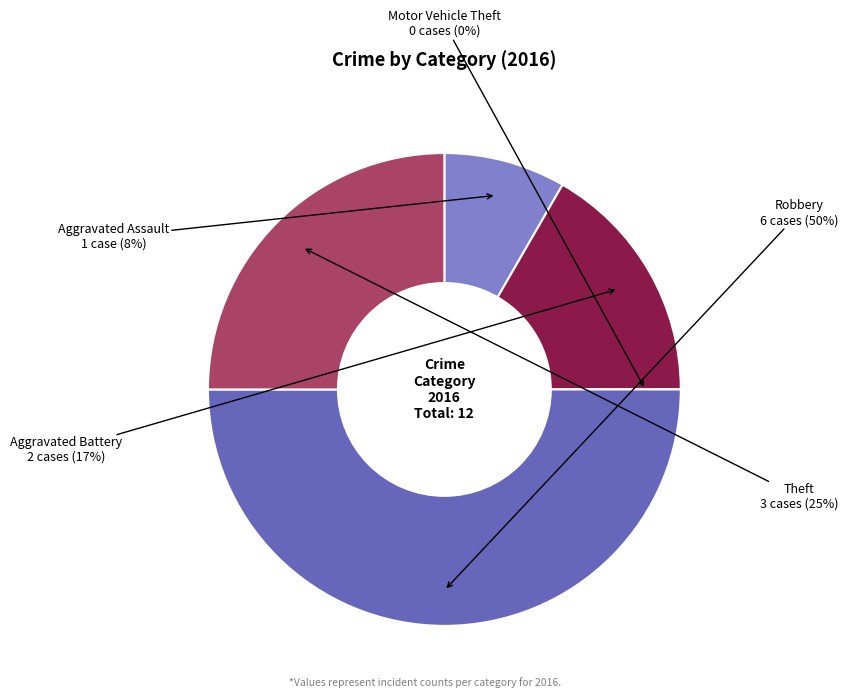

Does any single category account for the majority?

No